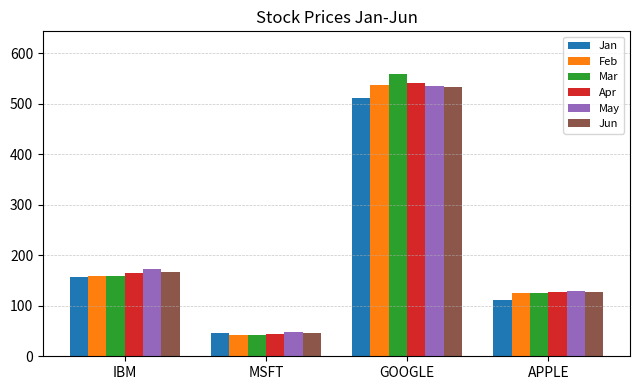

Is the value of Apr at APPLE greater than the value of Jan at GOOGLE?

No